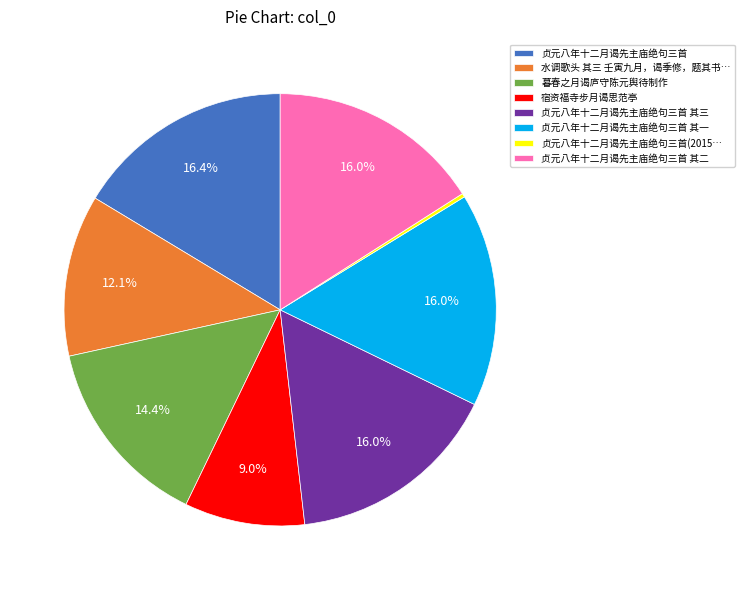

Approximately how many times larger is the value at 暮春之月谒庐守陈元舆待制作 compared to 水调歌头 其三 壬寅九月，谒季修，题其书…?

1.2